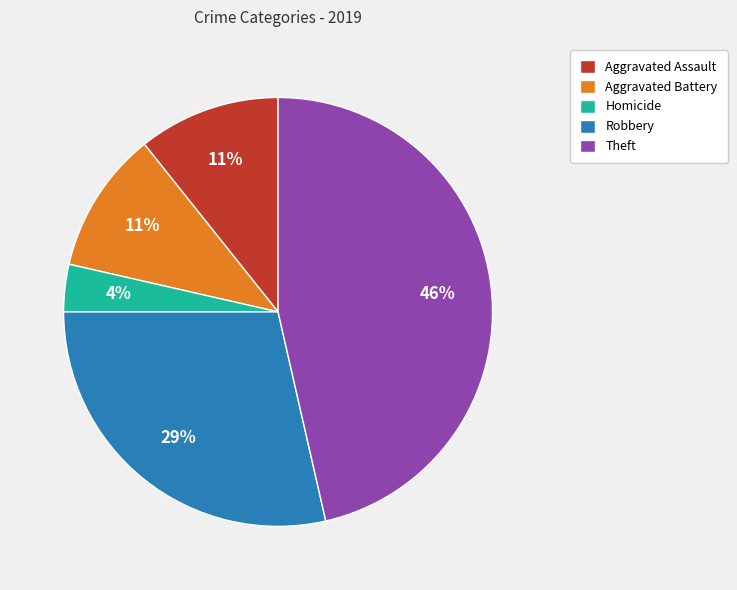

Is Homicide the majority of the pie?

No